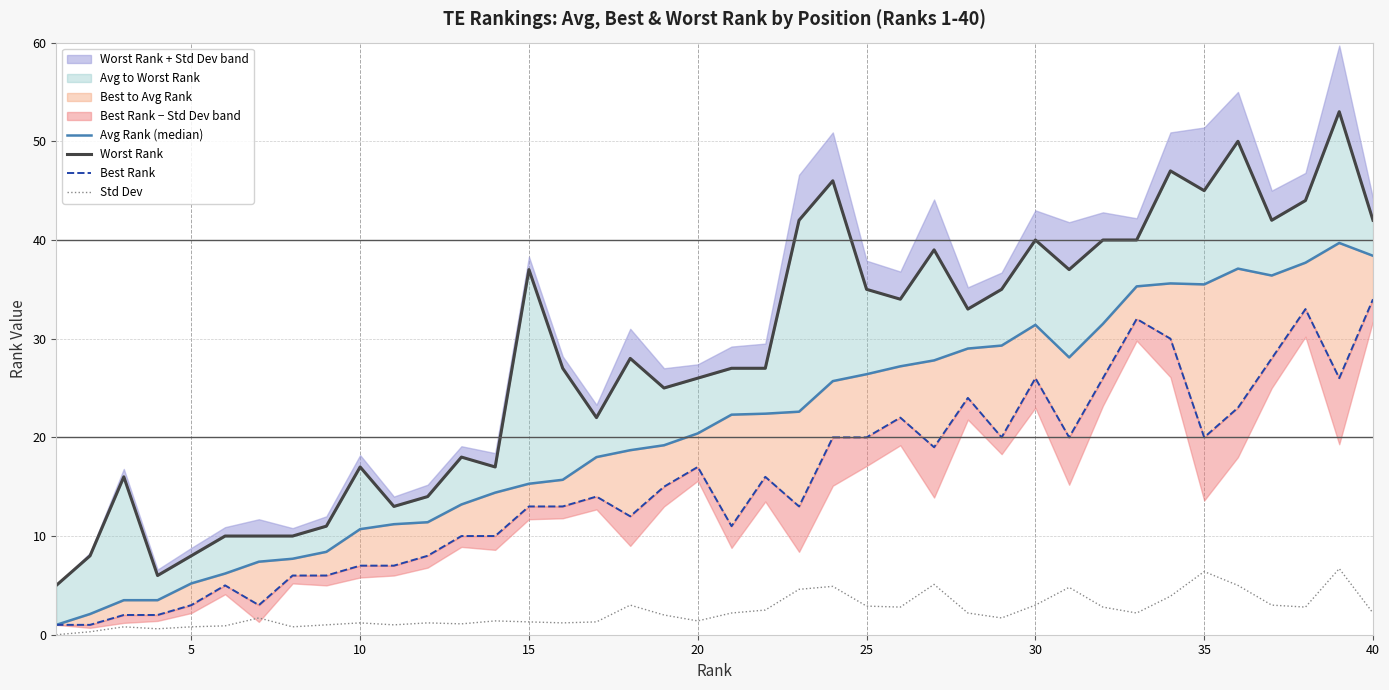

True or false: Std Dev has a value of 3.0 at 30.

True